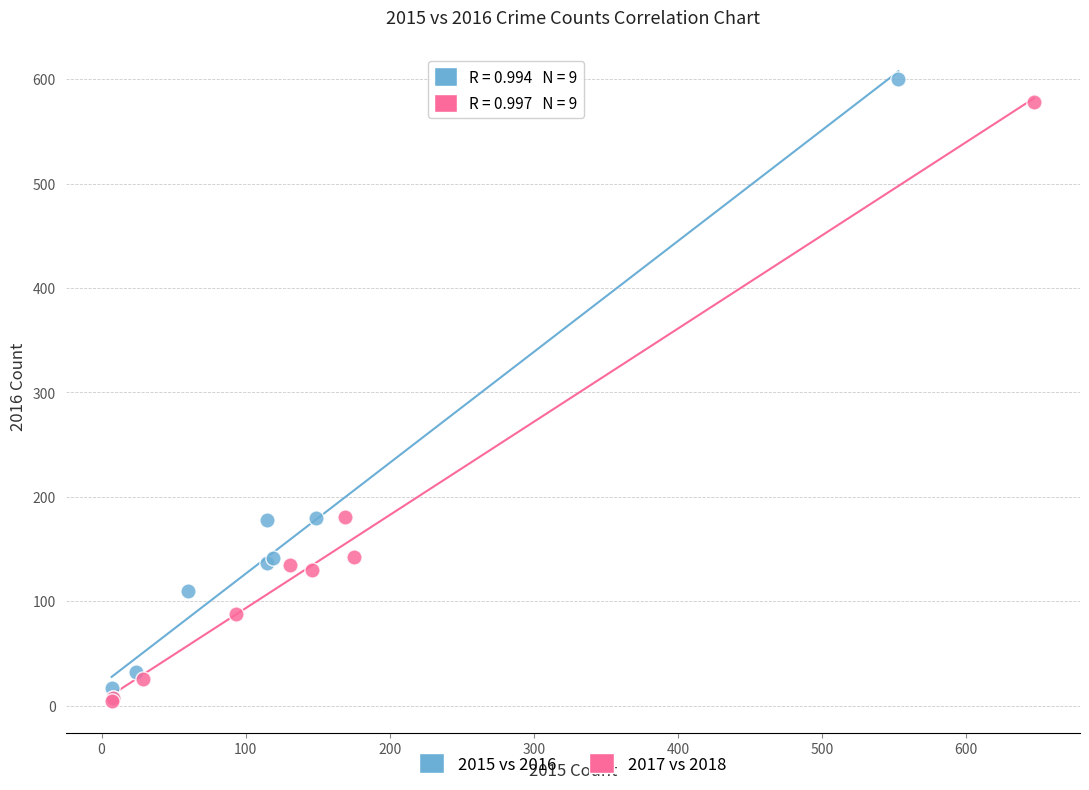

Which series has the largest Y range (max minus min)?

2015 vs 2016